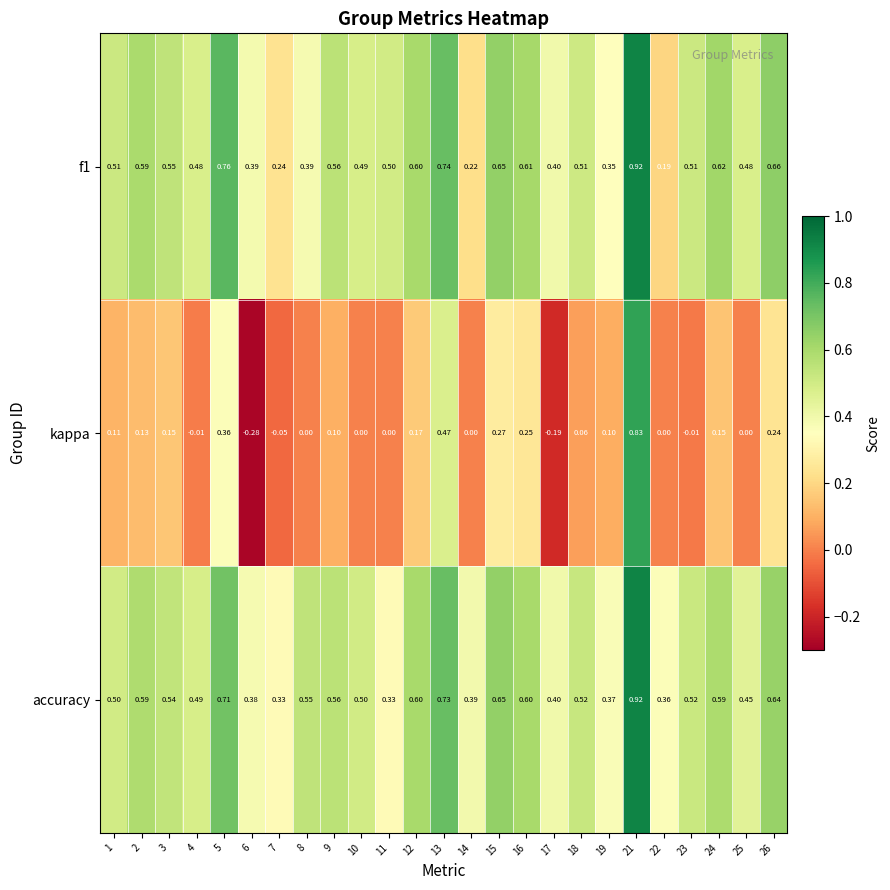

At which category is the sum across all series the highest?

21